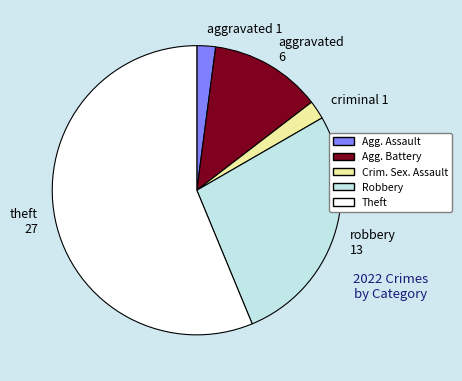

Rank the categories by value from lowest to highest.

Aggravated Assault, Criminal Sexual Assault, Aggravated Battery, Robbery, Theft